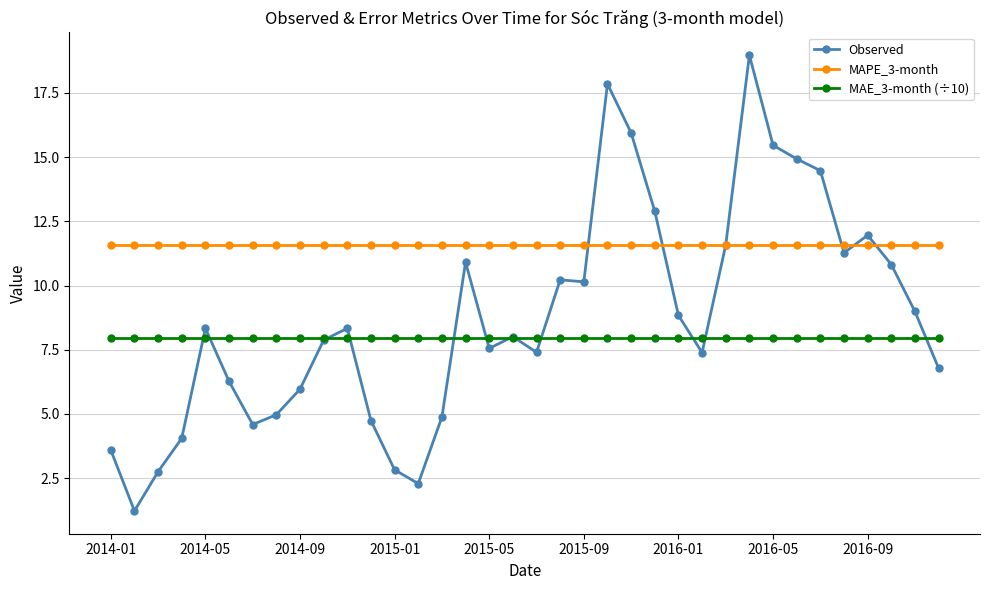

Rank the series by their average value, from highest to lowest.

MAPE_3-month, Observed, MAE_3-month (÷10)